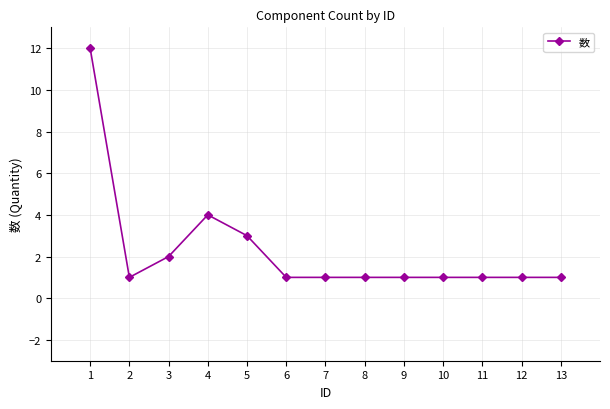

Is it true that the value at 1 is 3?

False